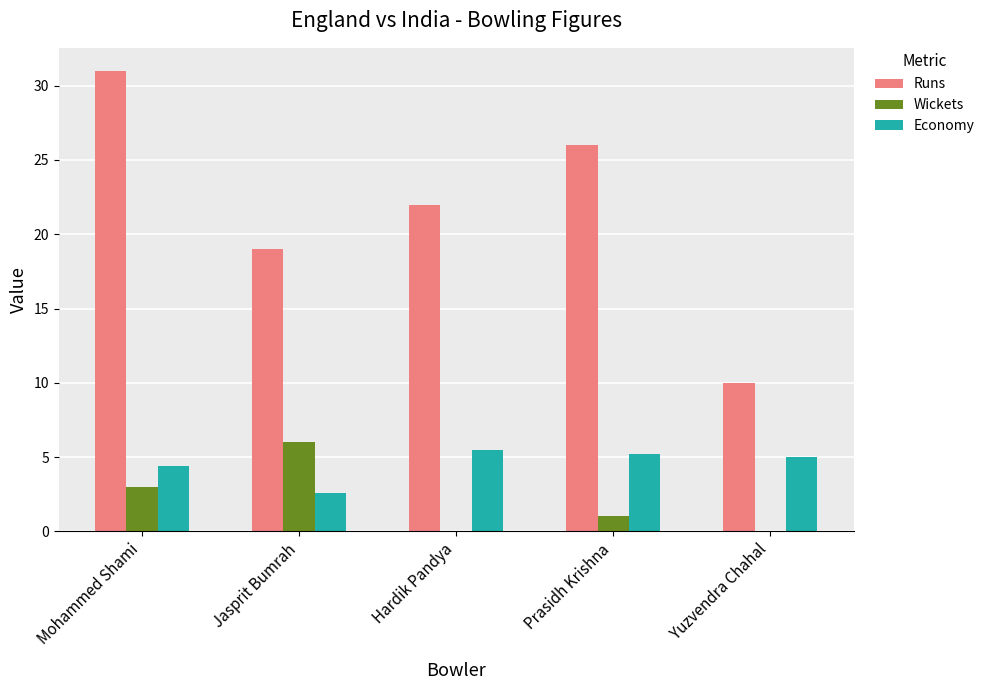

Is the value of Economy at Hardik Pandya greater than the value of Wickets at Mohammed Shami?

Yes